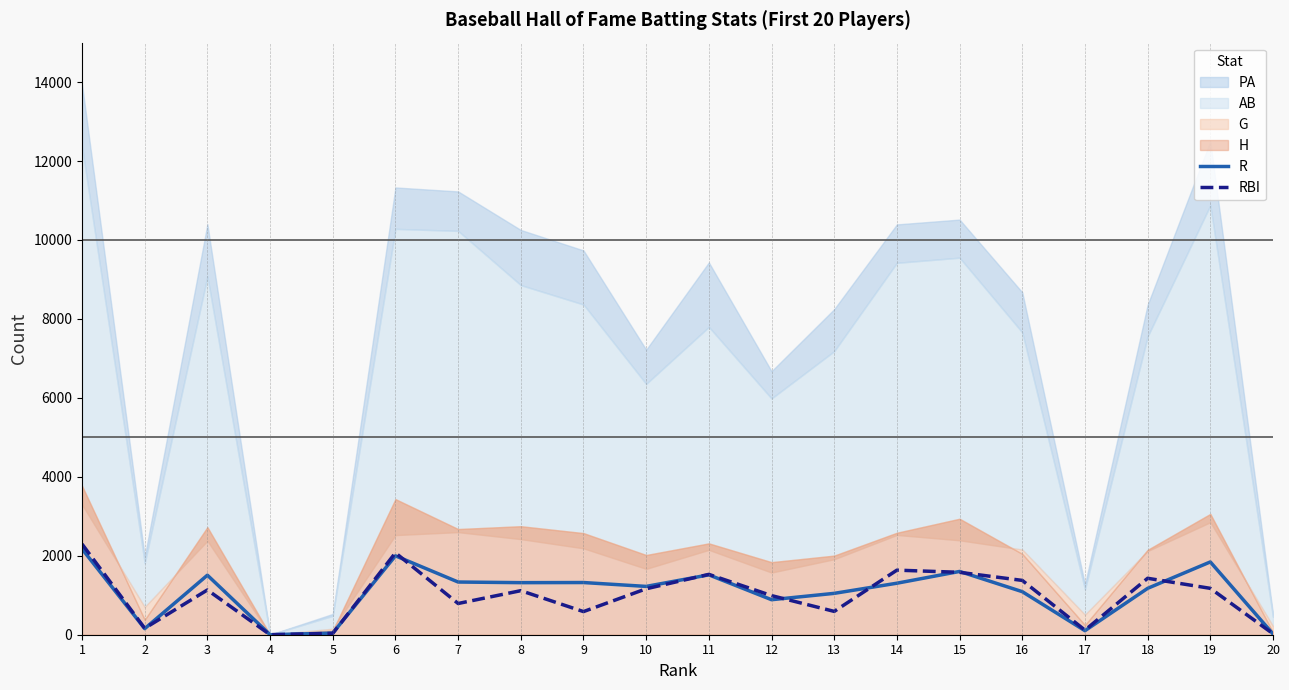

Is the value of R at 13 greater than the value of RBI at 19?

No